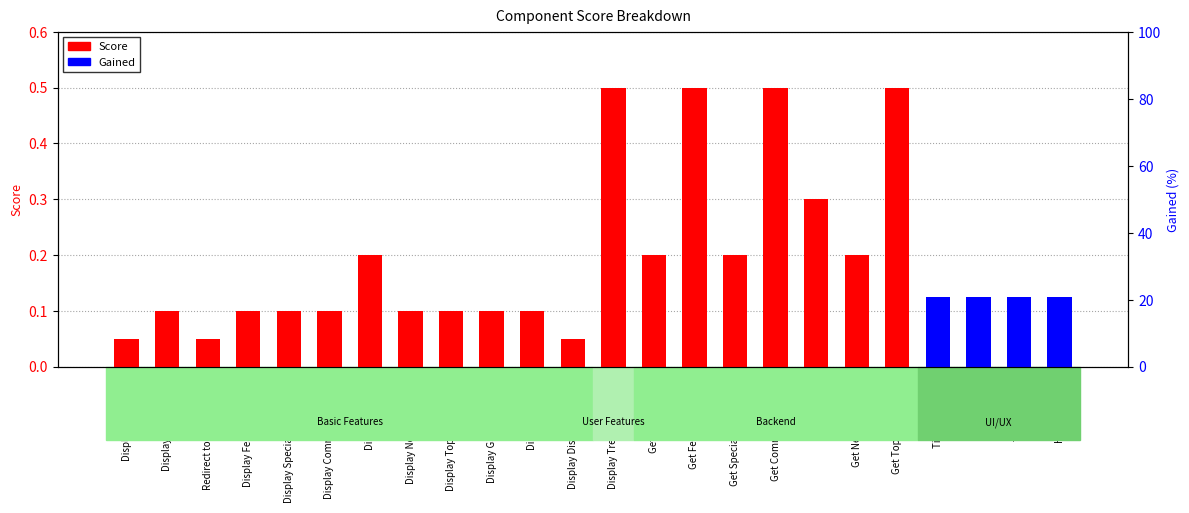

At which label is Score closest to 0?

Display Search Bar